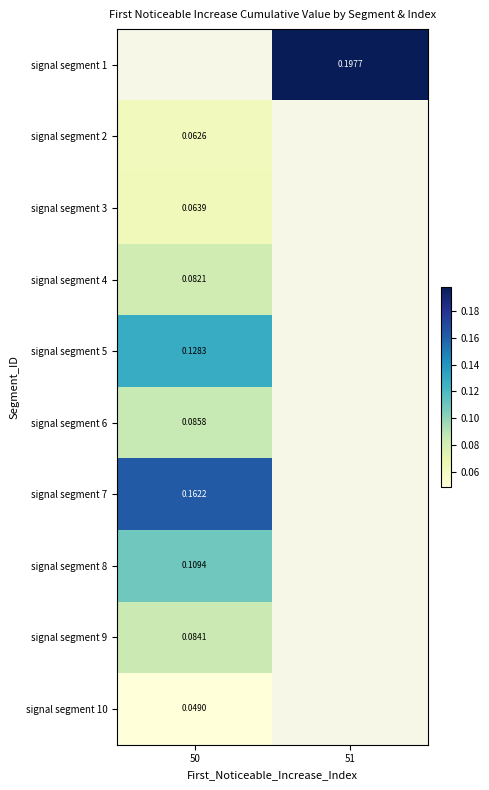

What is the maximum value shown in the chart?

0.2